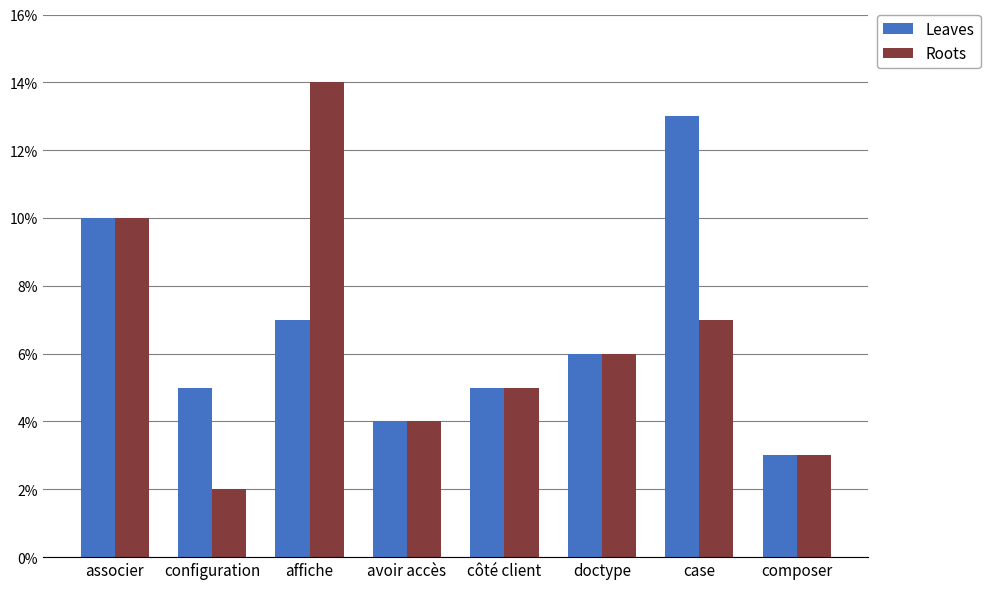

At which label is Leaves closest to 8?

affiche